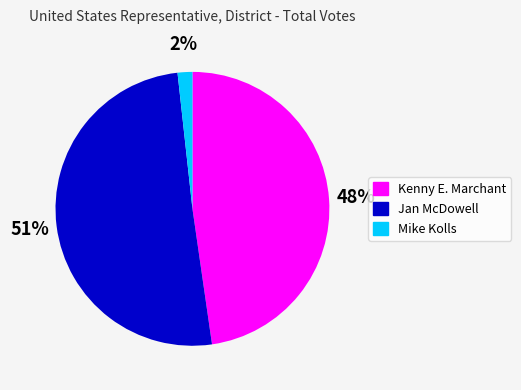

Which slice is the largest?

Jan McDowell